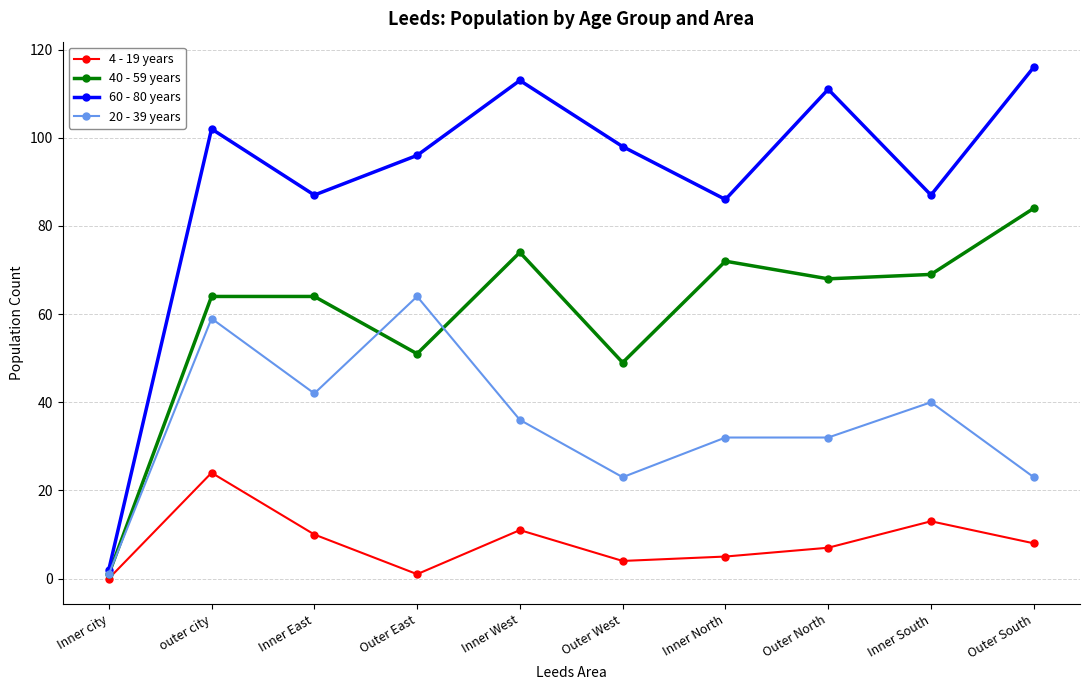

What position from the right is Inner South?

2